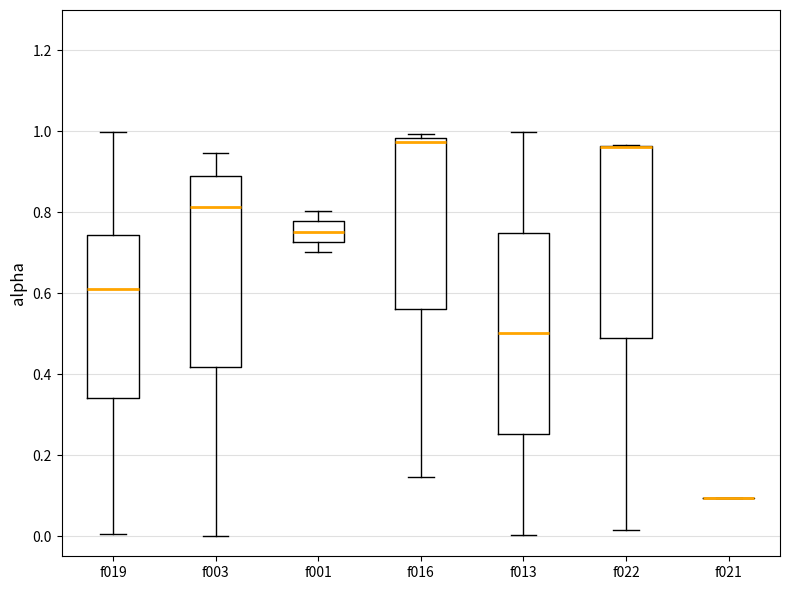

Reading left to right, read every box against the y-axis: the position of its median line, the range the box covers, and the ends of its whiskers. The values are not printed on the chart, so give them approximately, as read against the axis.

f019: median 0.60, box 0.34 to 0.74, whiskers 0.00 to 1.00
f003: median 0.82, box 0.42 to 0.90, whiskers 0.00 to 0.94
f001: median 0.76, box 0.72 to 0.78, whiskers 0.70 to 0.80
f016: median 0.98 (just below the box's upper edge), box 0.56 to 0.98, whiskers 0.14 to 1.00
f013: median 0.50, box 0.26 to 0.76, whiskers 0.00 to 1.00
f022: median 0.96 (drawn on the box's upper edge), box 0.48 to 0.96, whiskers 0.02 to 0.96
f021: box collapsed to a line at 0.10, whiskers 0.10 to 0.10